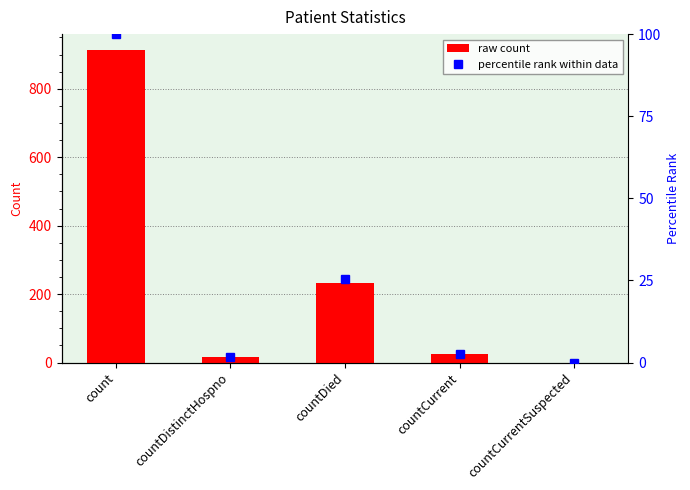

At which category does the chart reach its peak across all series?

count